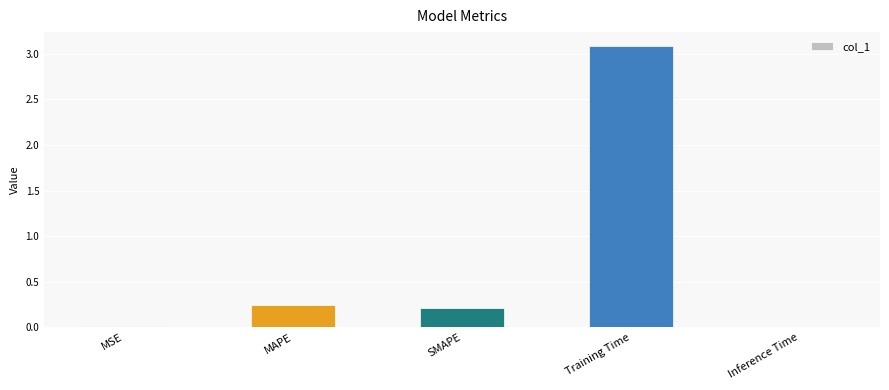

At which category does the chart reach its peak across all series?

Training Time